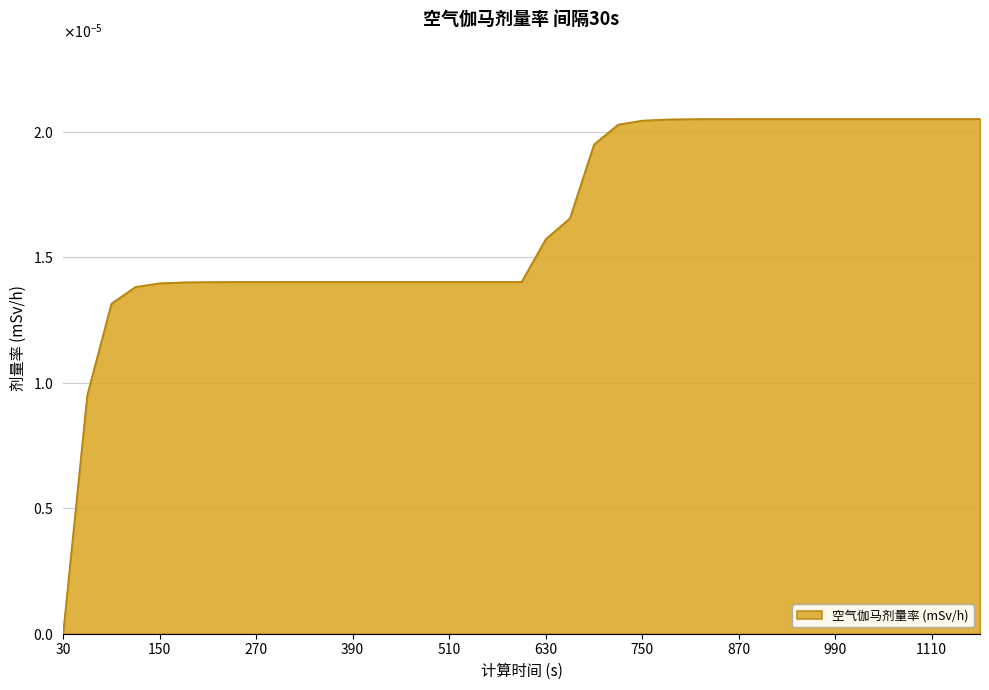

At which category does the chart reach its minimum across all series?

30